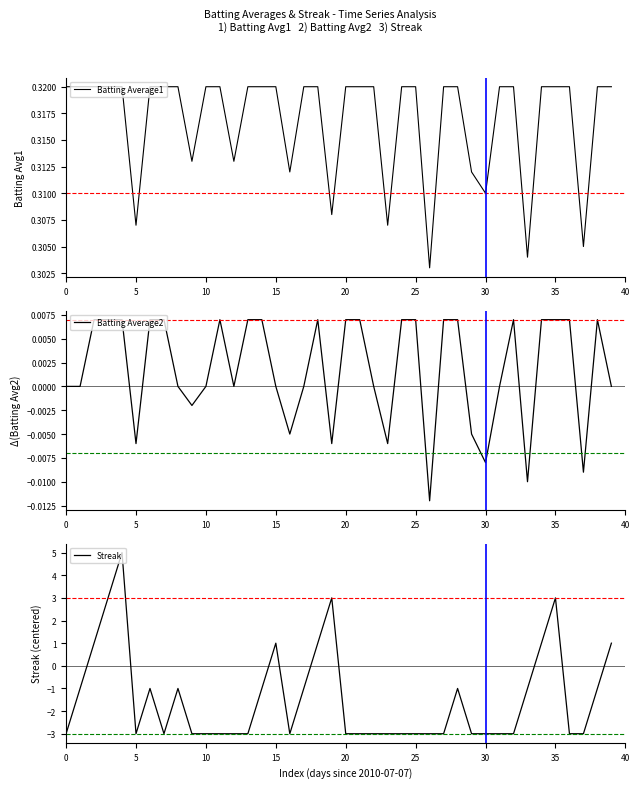

What is the lowest value of the Streak series?

-3